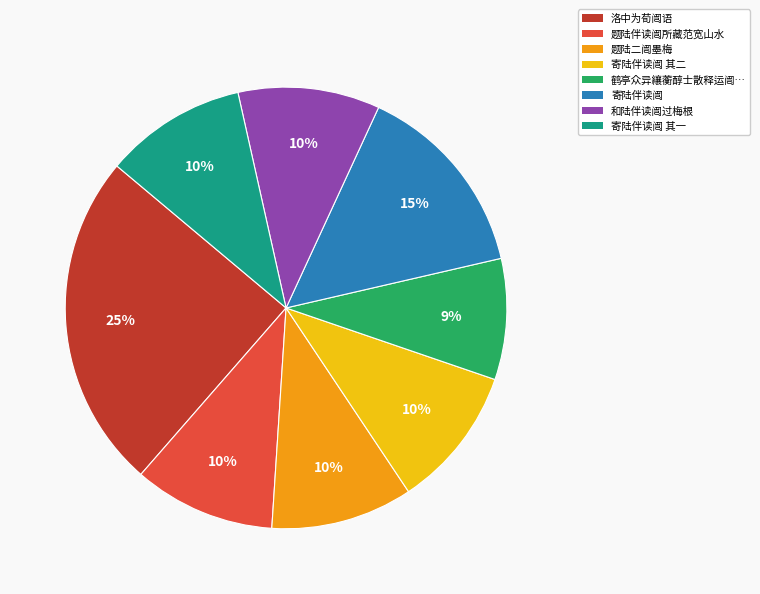

Is there any slice that represents more than half of the pie?

No